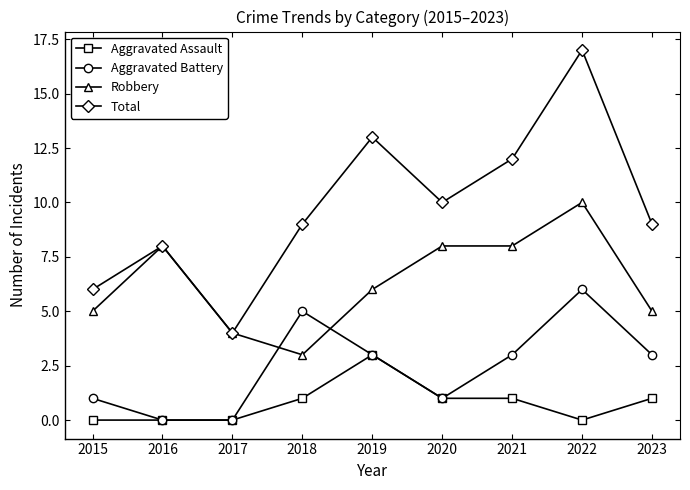

How many interior local peaks does the Aggravated Battery series have?

2